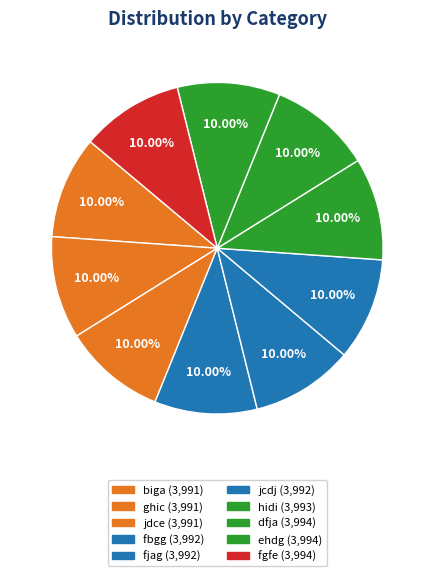

To the nearest percent, what portion does dfja represent?

10%